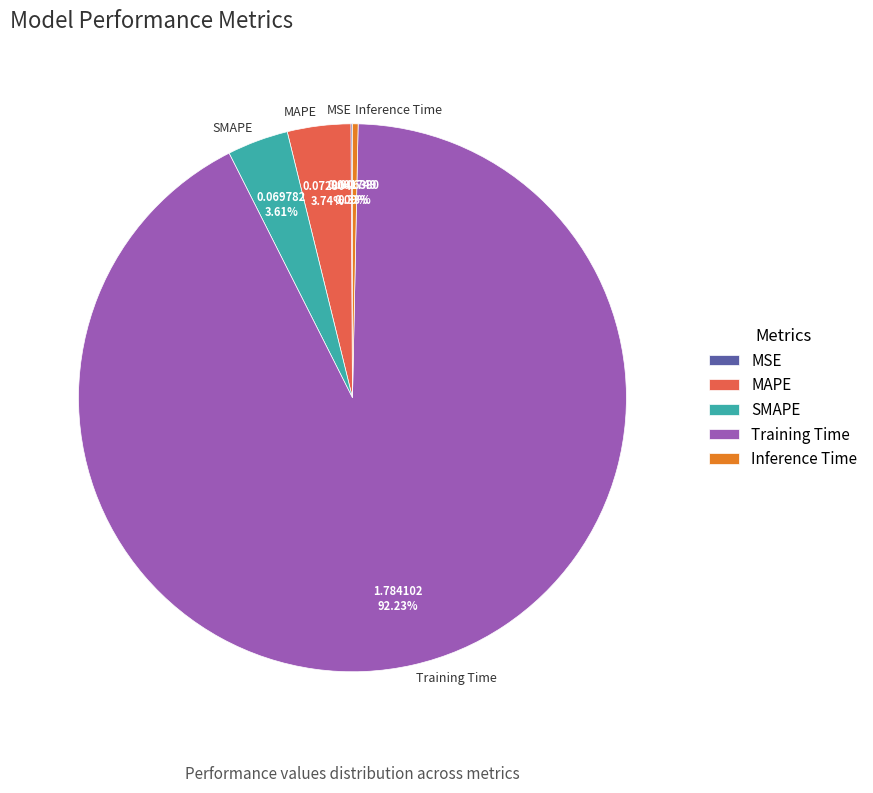

Which slice is the largest?

Training Time